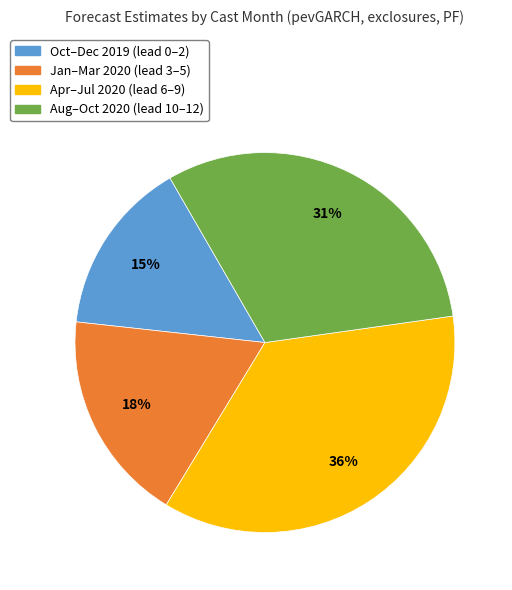

What is the largest slice in the pie chart?

Apr–Jul 2020 (lead 6–9)